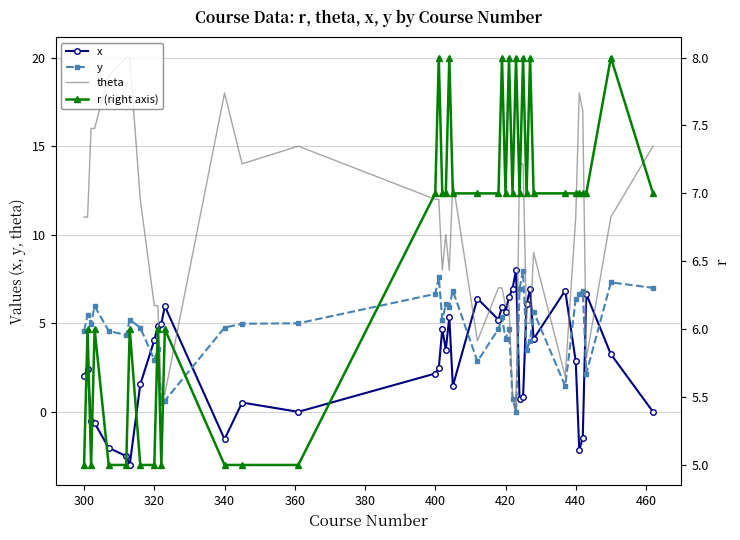

In y, how many points are lower than both neighbors (excluding endpoints)?

12